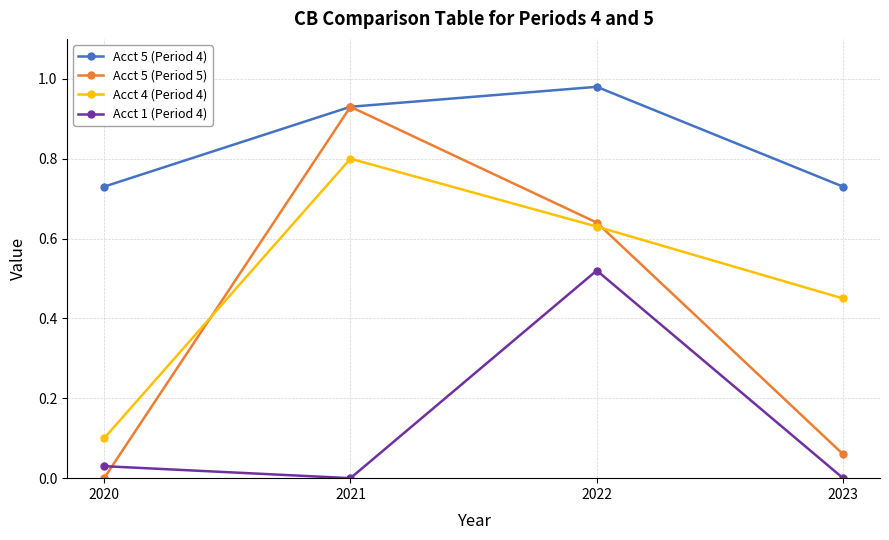

What is the total value across all series at 2022?

2.8